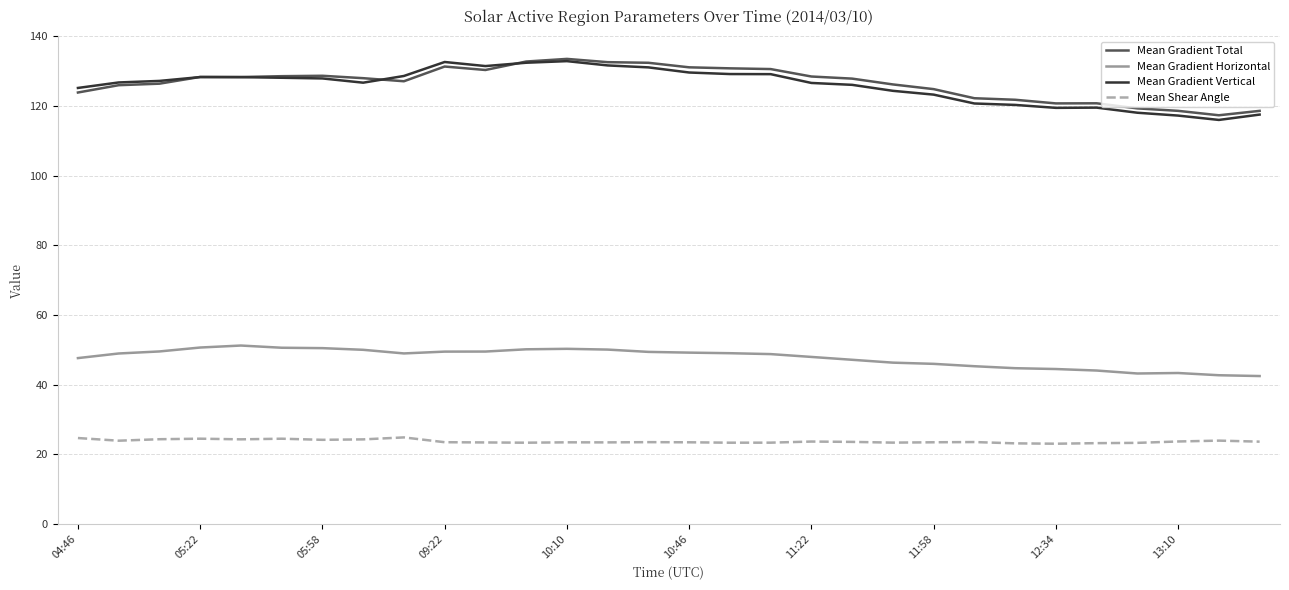

True or false: Mean Shear Angle and Mean Gradient Horizontal intersect in this chart.

False